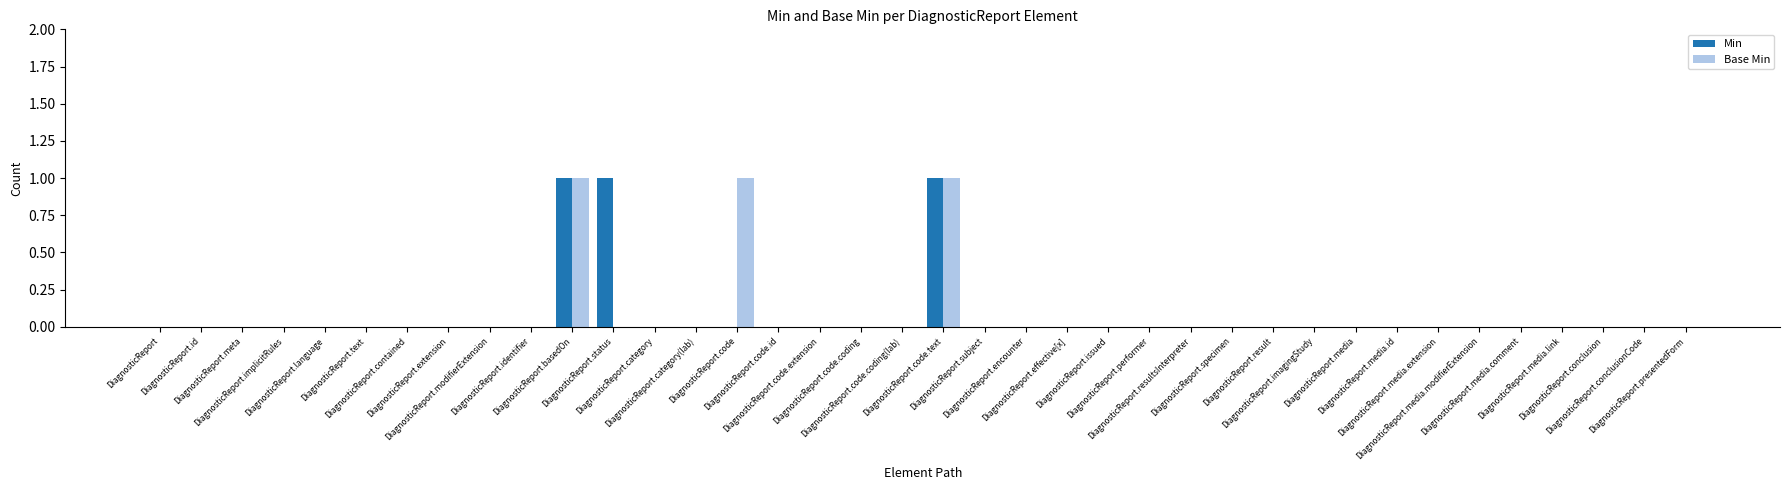

What is the sum of all Base Min values?

3